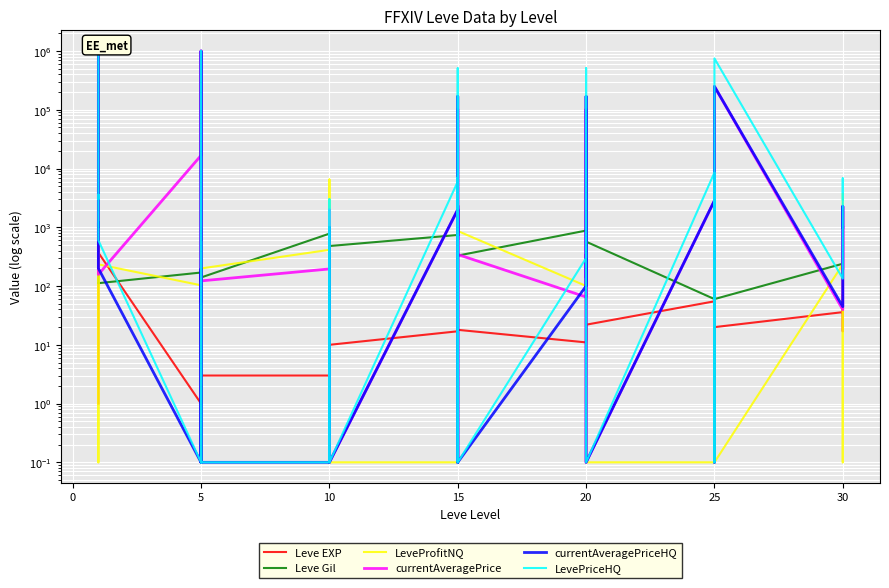

Is it true that Leve Gil equals 790.0 at 5?

True